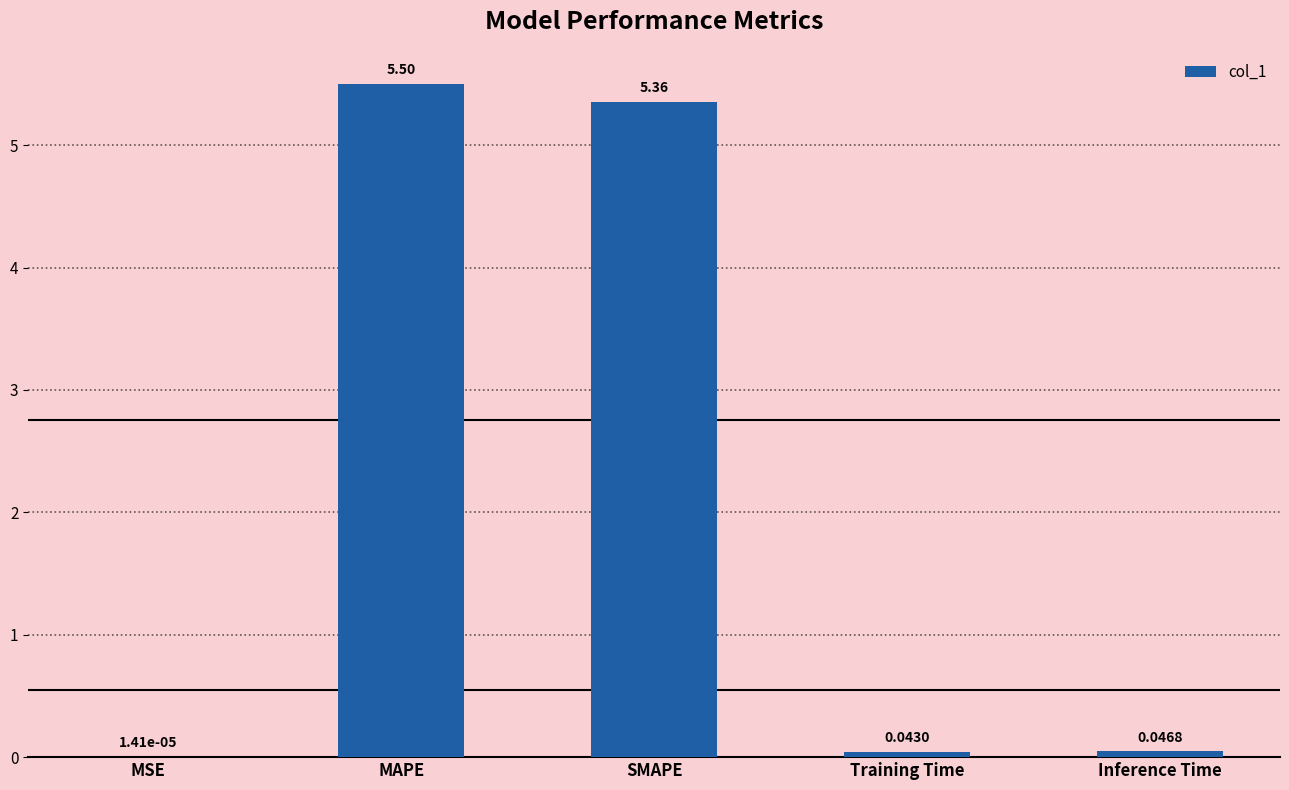

What is the sum of all values?

10.9